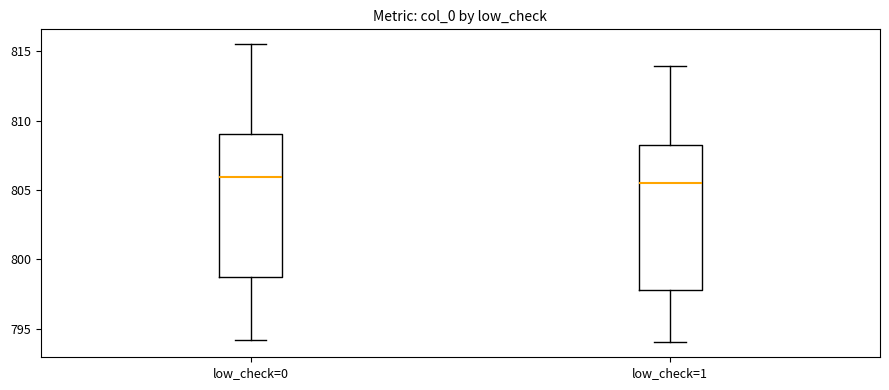

Reading left to right, read every box against the y-axis: the position of its median line, the range the box covers, and the ends of its whiskers. The values are not printed on the chart, so give them approximately, as read against the axis.

low_check=0: median 806.0, box 798.5 to 809.0, whiskers 794.0 to 815.5
low_check=1: median 805.5, box 798.0 to 808.0, whiskers 794.0 to 814.0